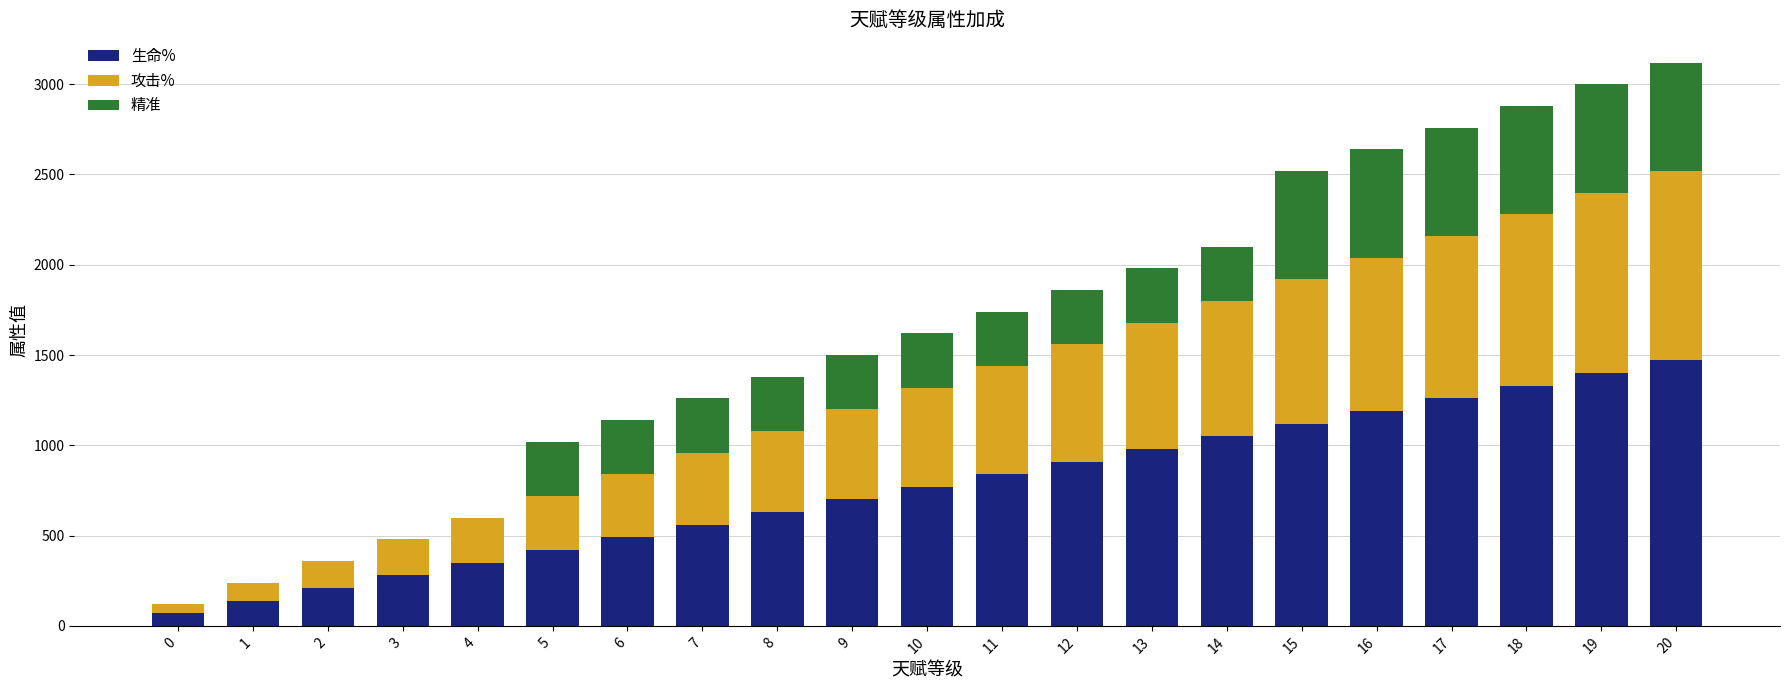

What is the maximum value for 生命%?

1470